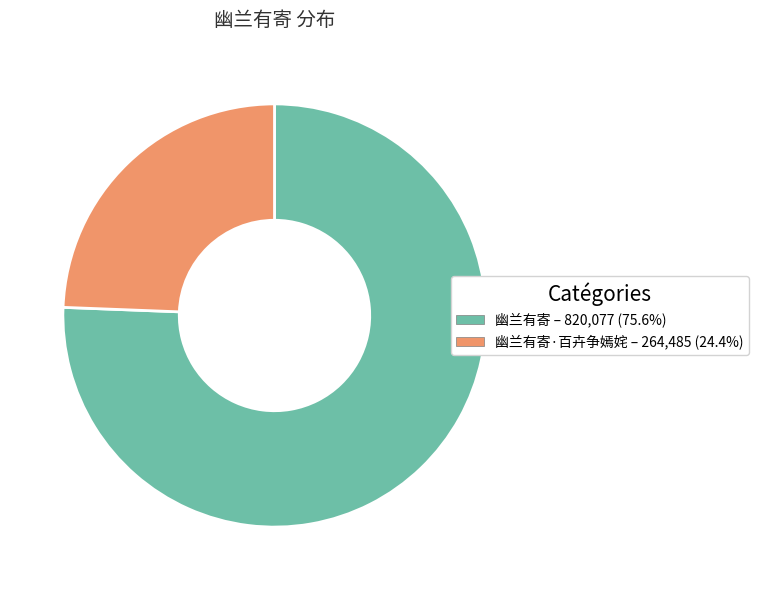

Is there any slice that represents more than half of the pie?

Yes